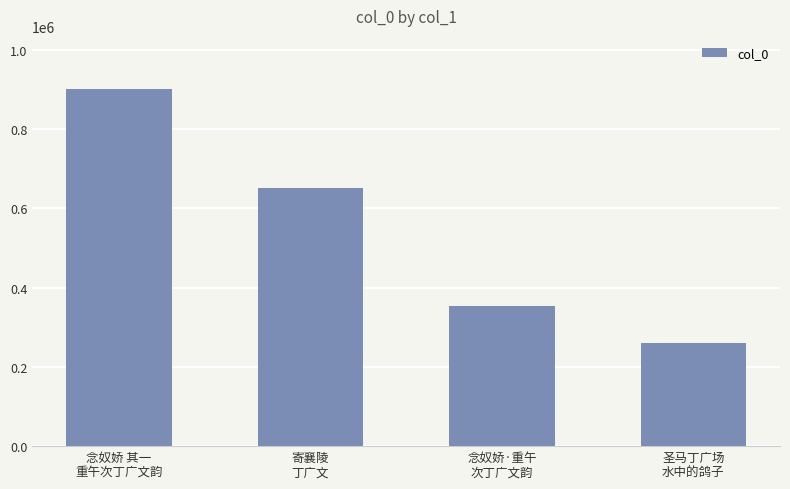

Rank the categories by value from highest to lowest.

念奴娇 其一
重午次丁广文韵, 寄襄陵
丁广文, 念奴娇·重午
次丁广文韵, 圣马丁广场
水中的鸽子